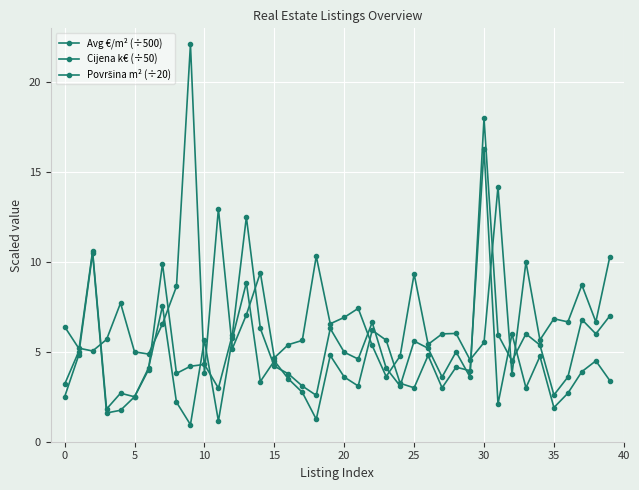

What is the minimum value shown in the chart?

0.9